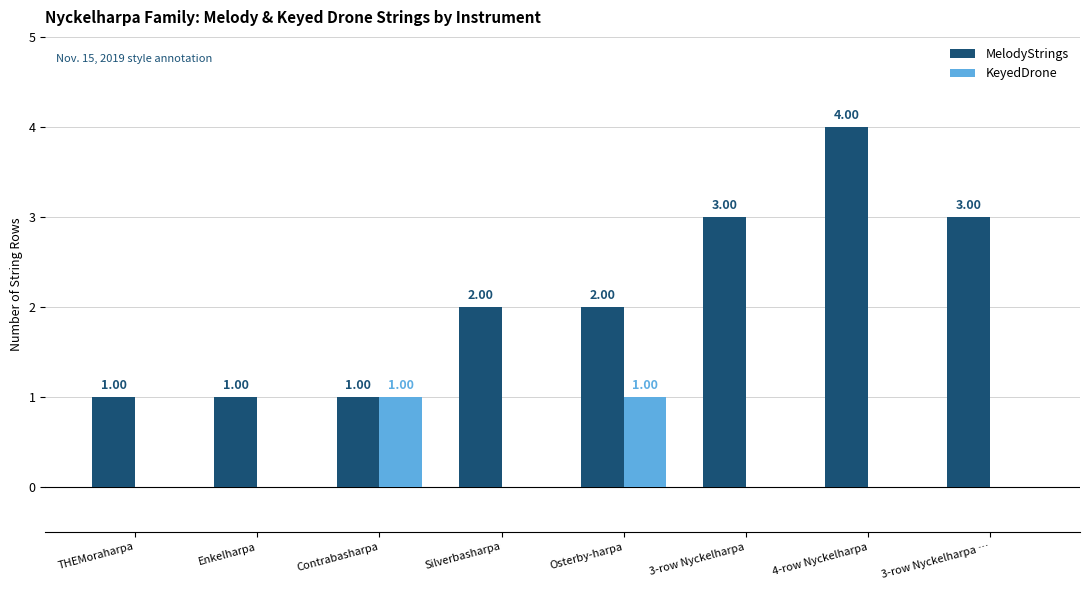

What are all the series names shown in the legend?

MelodyStrings, KeyedDrone